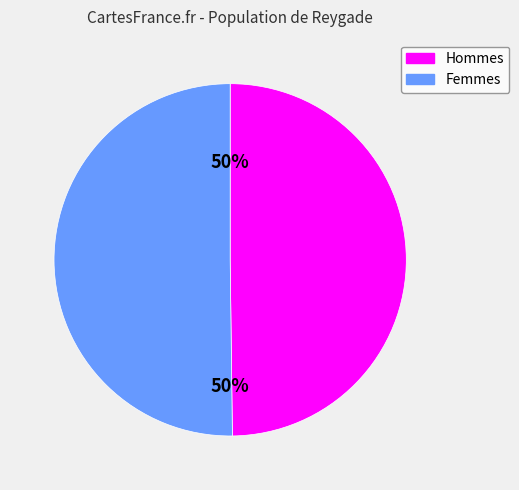

To the nearest percent, what is the average slice percentage?

50%